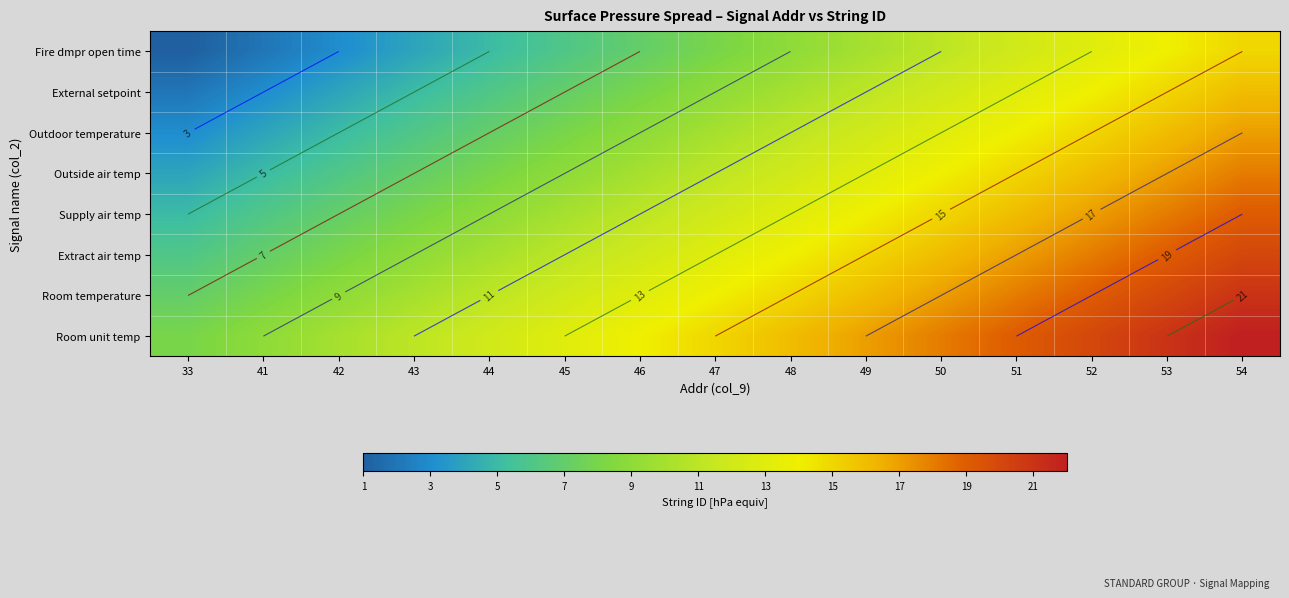

How many values in the Outside air temp series are below 11?

7